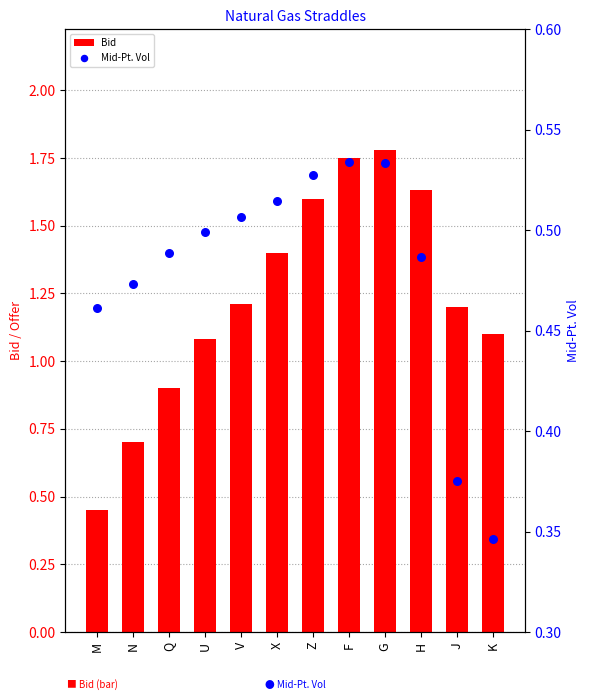

Which series reaches the maximum Y coordinate?

Bid